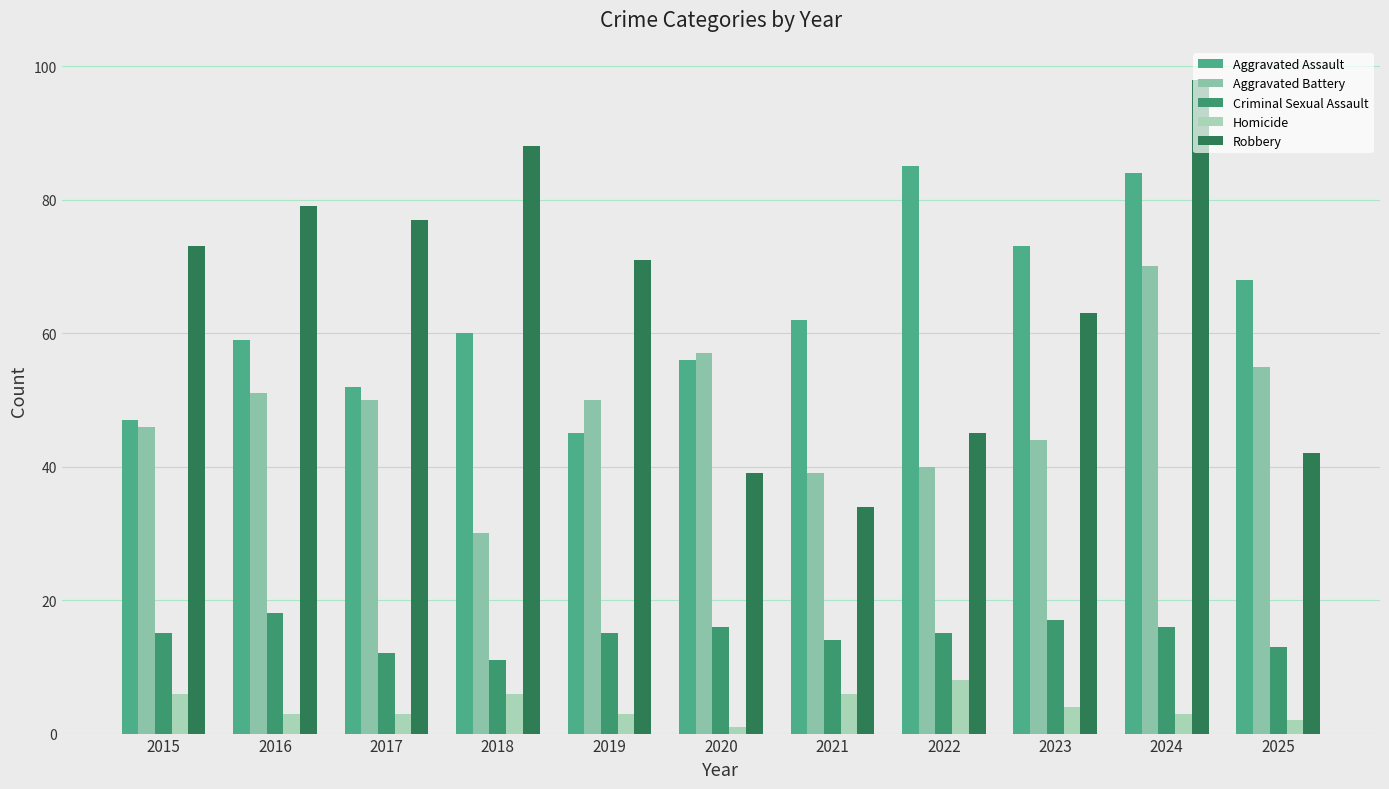

What is the lowest value of the Aggravated Assault series?

45